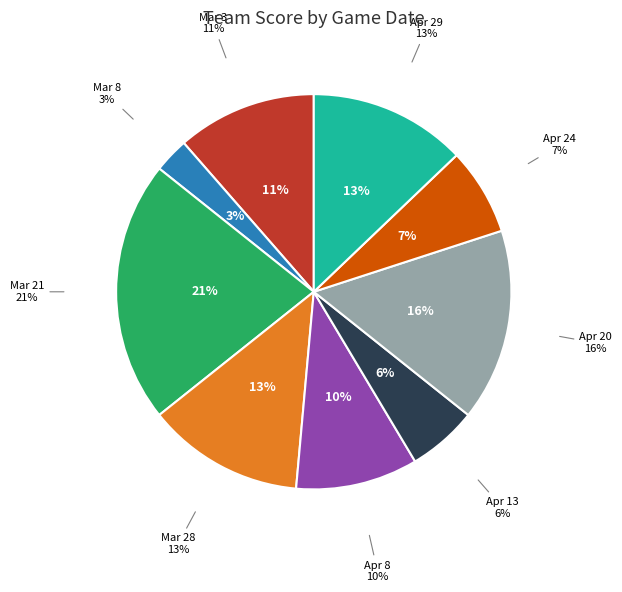

Does any single category account for the majority?

No